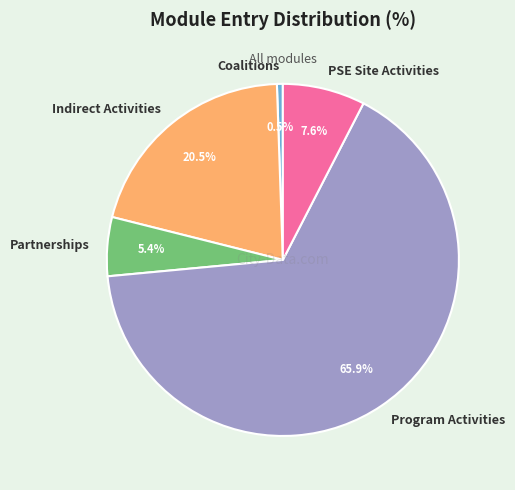

True or false: Program Activities accounts for 66% of the total.

True